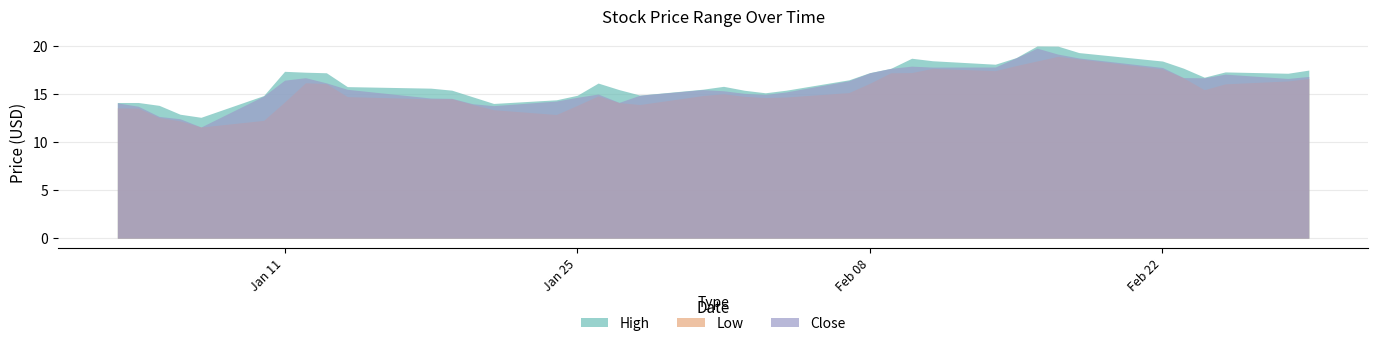

Rank the series by their maximum value, from highest to lowest.

High, Close, Low